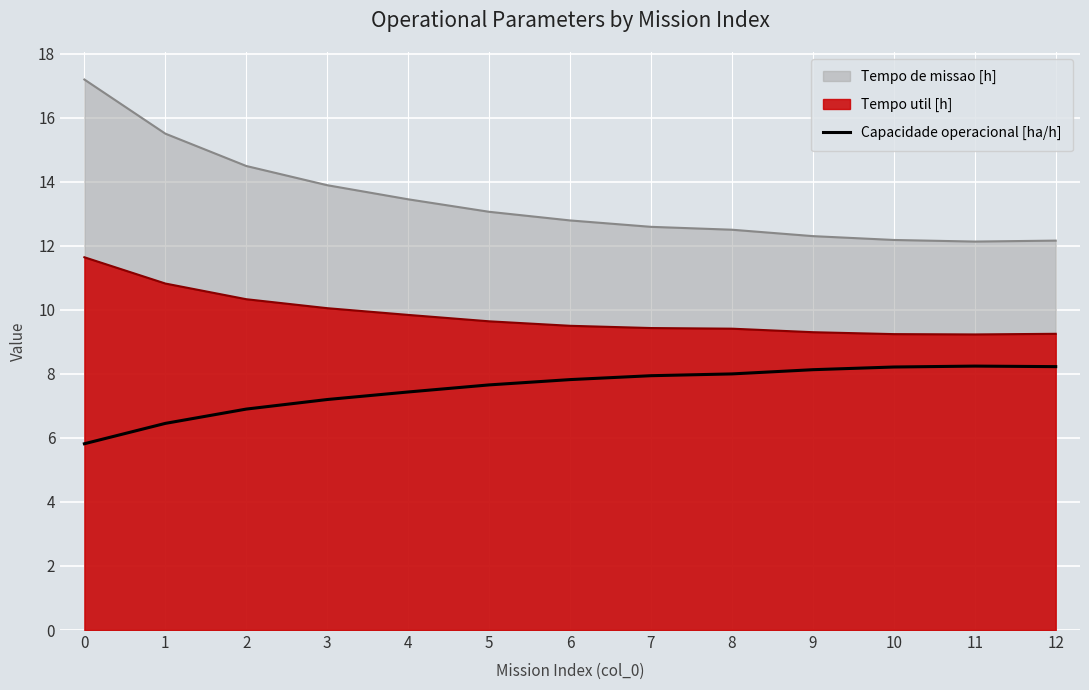

How many points are higher than both their immediate neighbors (excluding endpoints)?

1